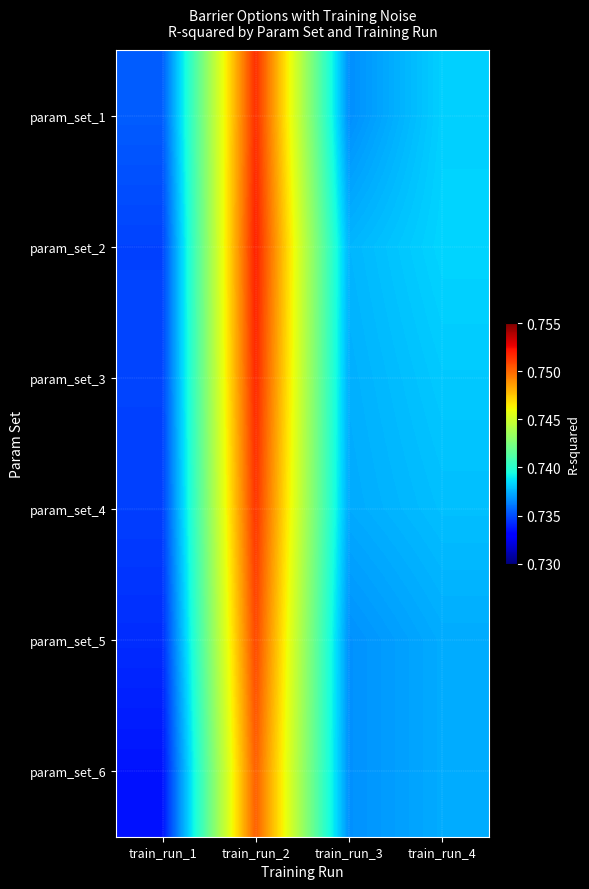

Reading left to right, list all the values displayed in this chart.

param_set_1: train_run_1=0.7	train_run_2=0.8	train_run_3=0.7	train_run_4=0.7
param_set_2: train_run_1=0.7	train_run_2=0.8	train_run_3=0.7	train_run_4=0.7
param_set_3: train_run_1=0.7	train_run_2=0.8	train_run_3=0.7	train_run_4=0.7
param_set_4: train_run_1=0.7	train_run_2=0.8	train_run_3=0.7	train_run_4=0.7
param_set_5: train_run_1=0.7	train_run_2=0.8	train_run_3=0.7	train_run_4=0.7
param_set_6: train_run_1=0.7	train_run_2=0.8	train_run_3=0.7	train_run_4=0.7